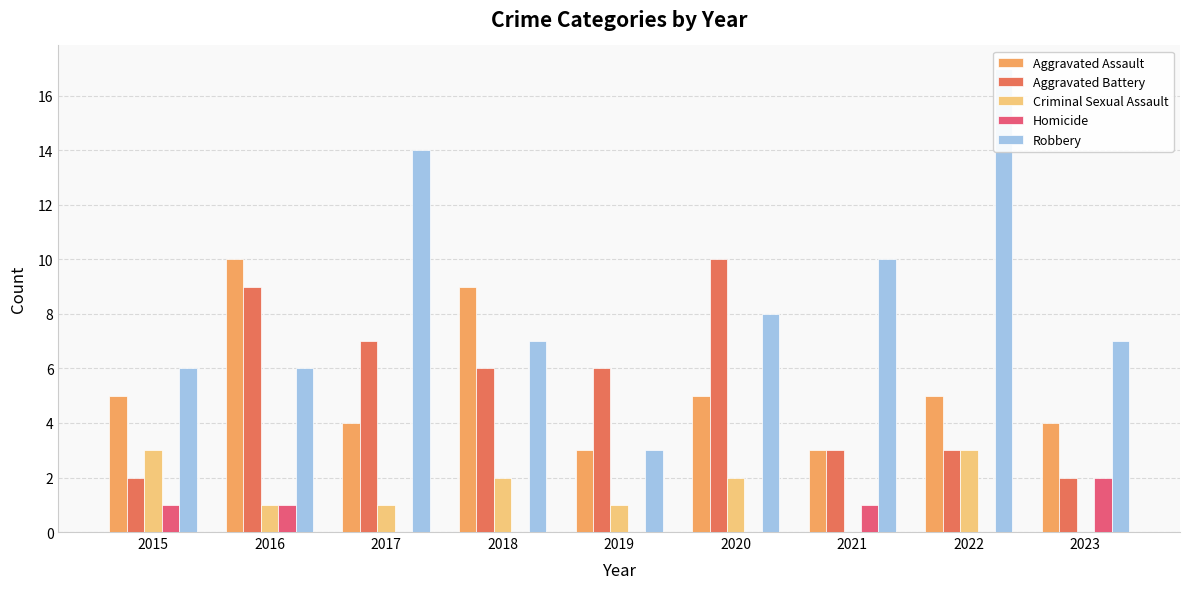

What is the difference between the Aggravated Battery values at 2015 and 2019?

4